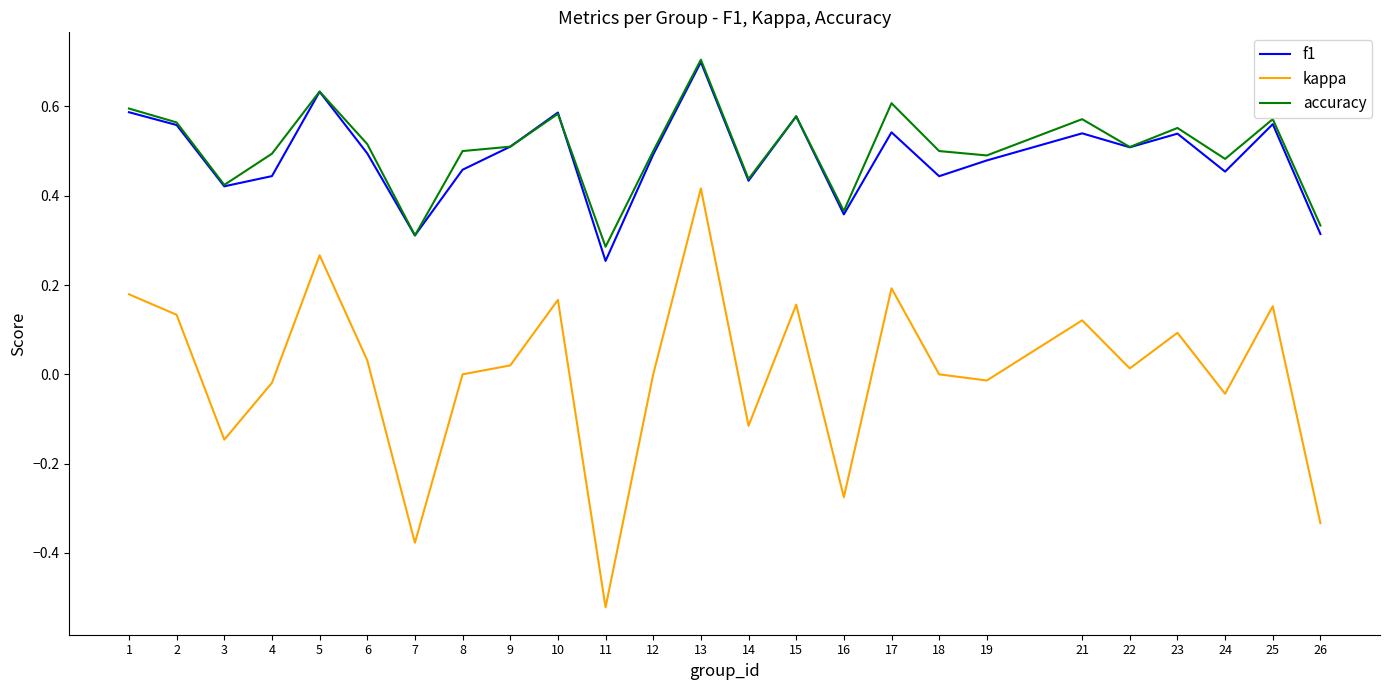

The accuracy series shows 0.5 at 12. True or false?

True